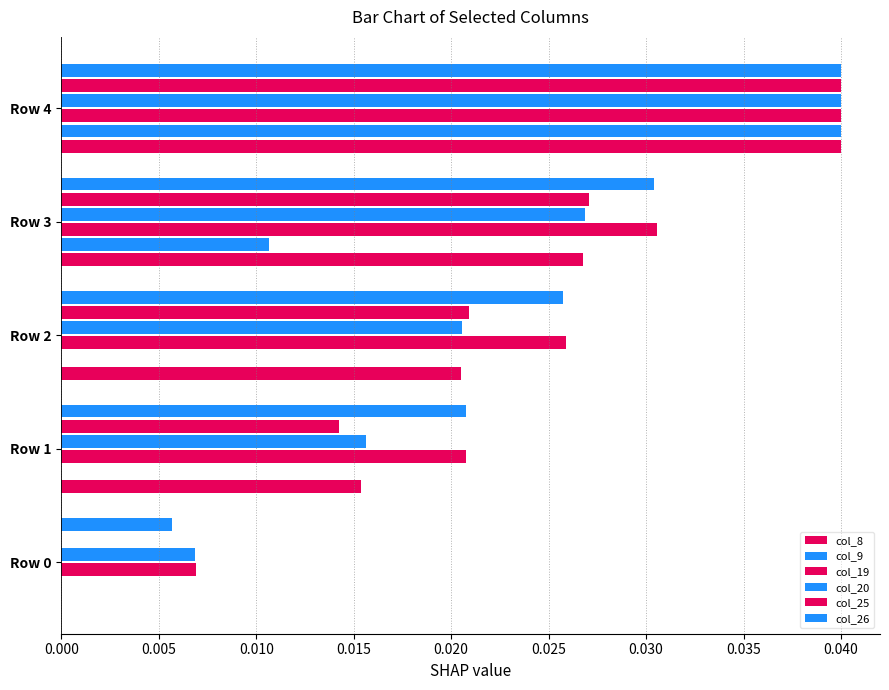

How many series are shown in this chart?

6